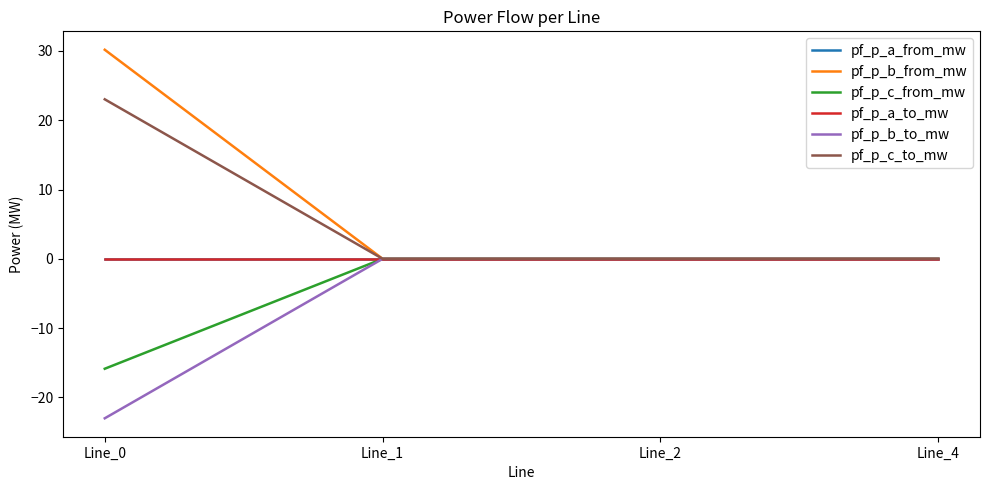

Where do pf_p_a_from_mw and pf_p_b_to_mw first cross each other?

Line_0 and Line_1